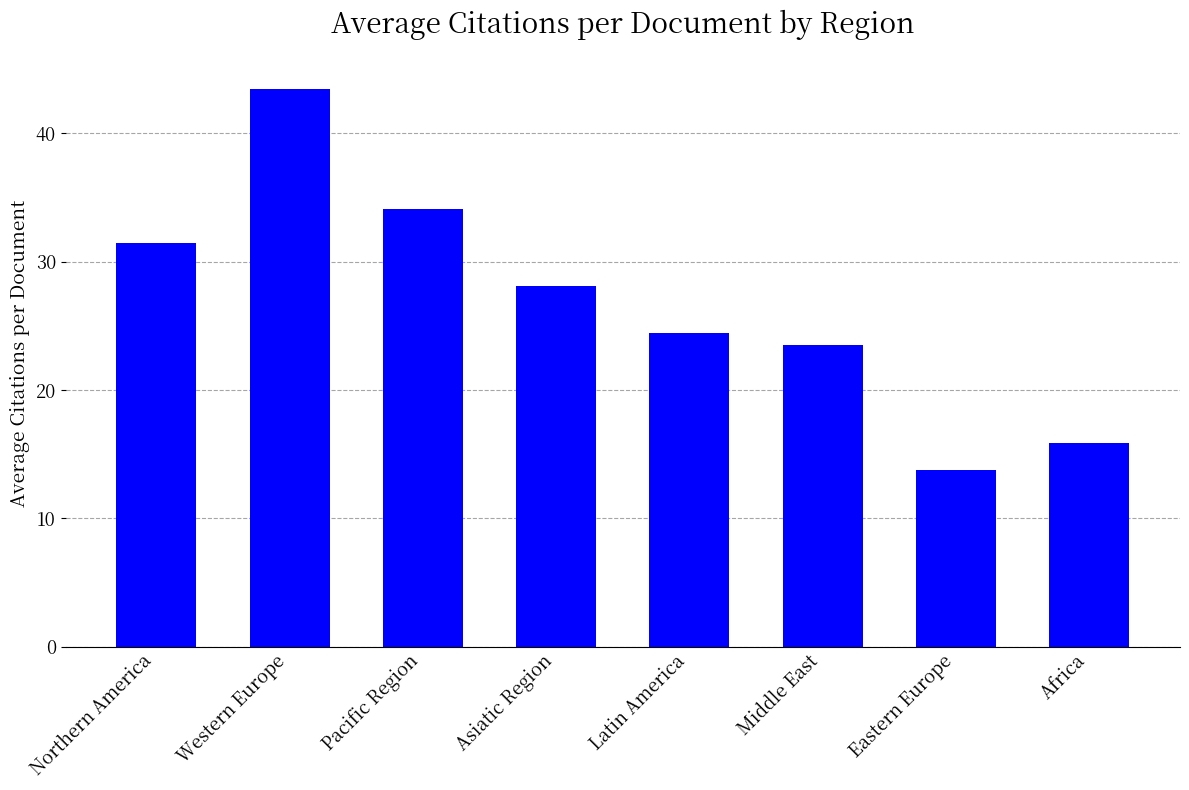

Is it true that the value at Pacific Region is 34.1?

True